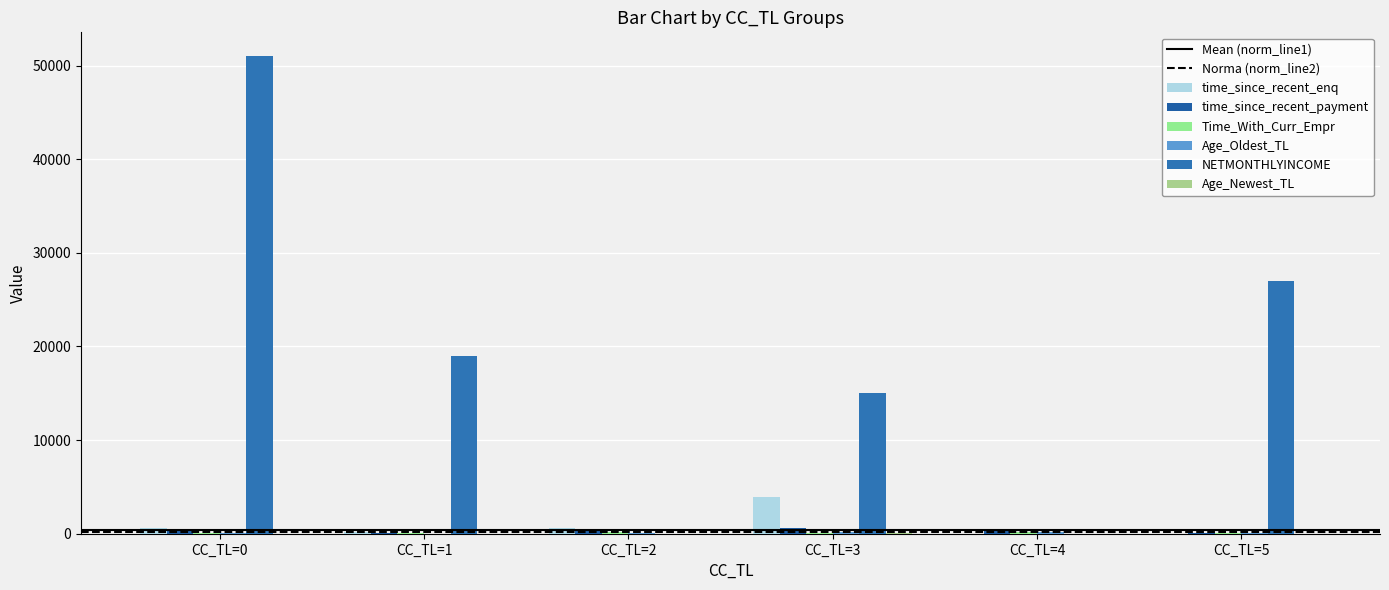

How many groups of bars are there?

6